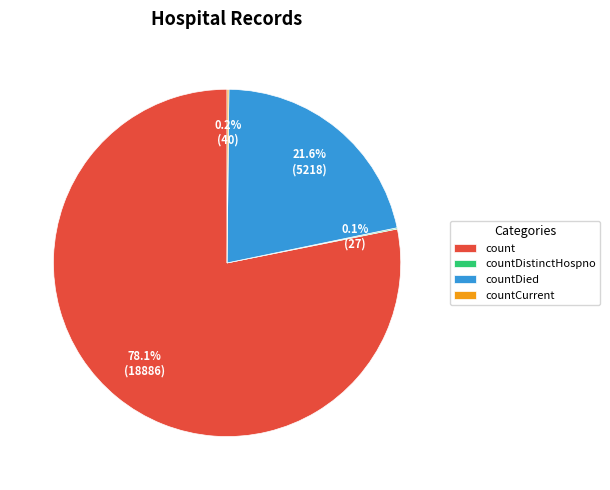

Which slice is the largest?

count